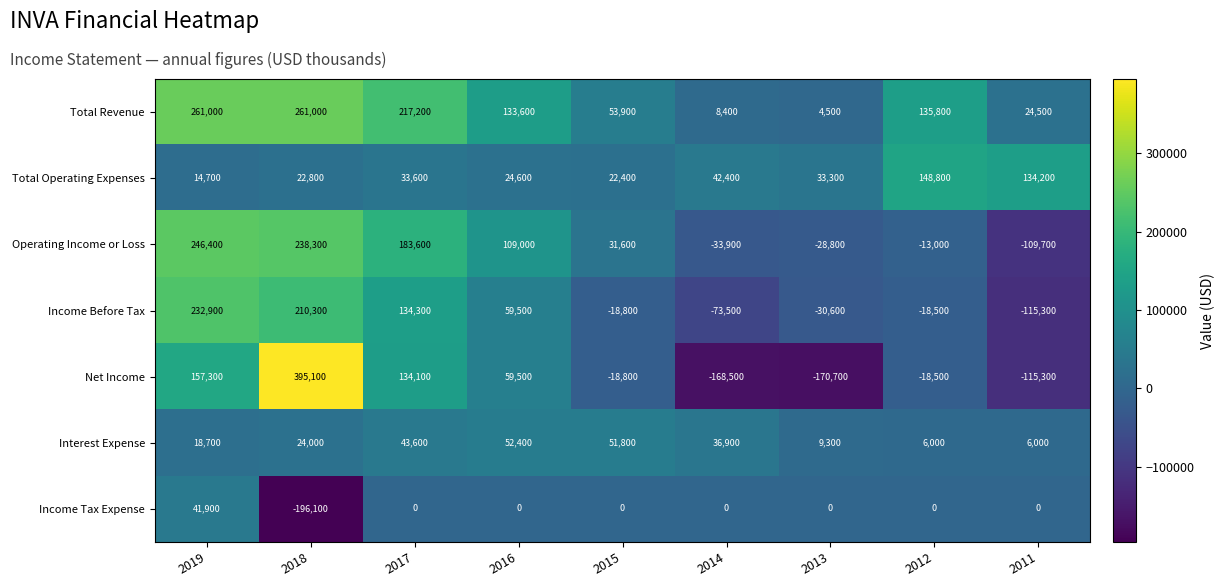

The Total Operating Expenses series shows 56452 at 2011. True or false?

False